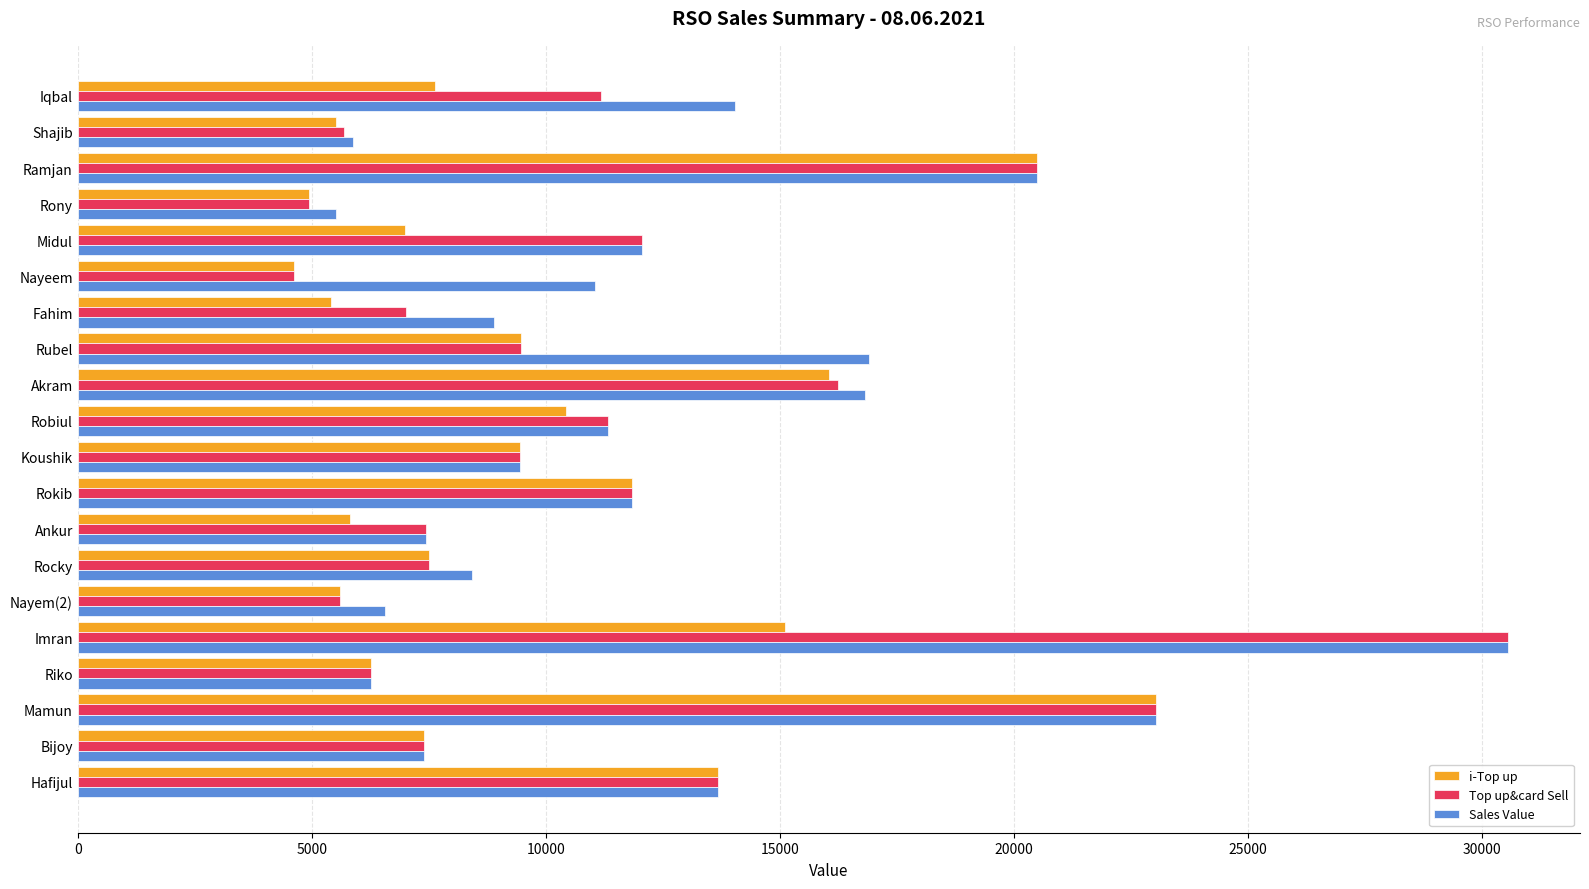

What is the sum of the i-Top up values at Rocky and Rony?

12449